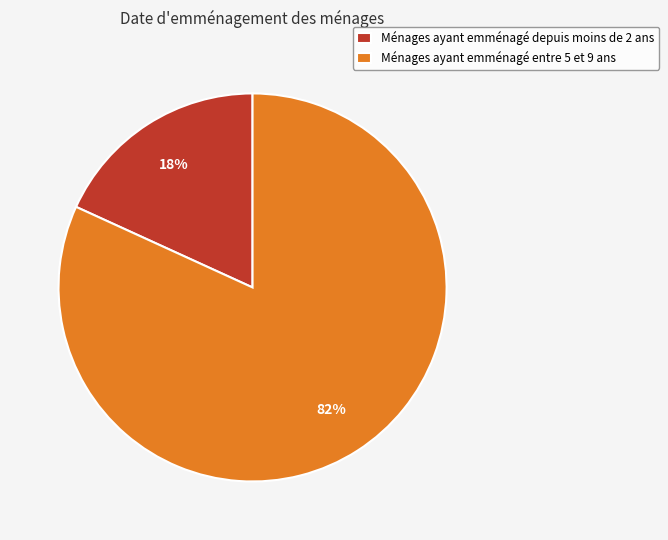

Which slice is the largest?

Ménages ayant emménagé entre 5 et 9 ans